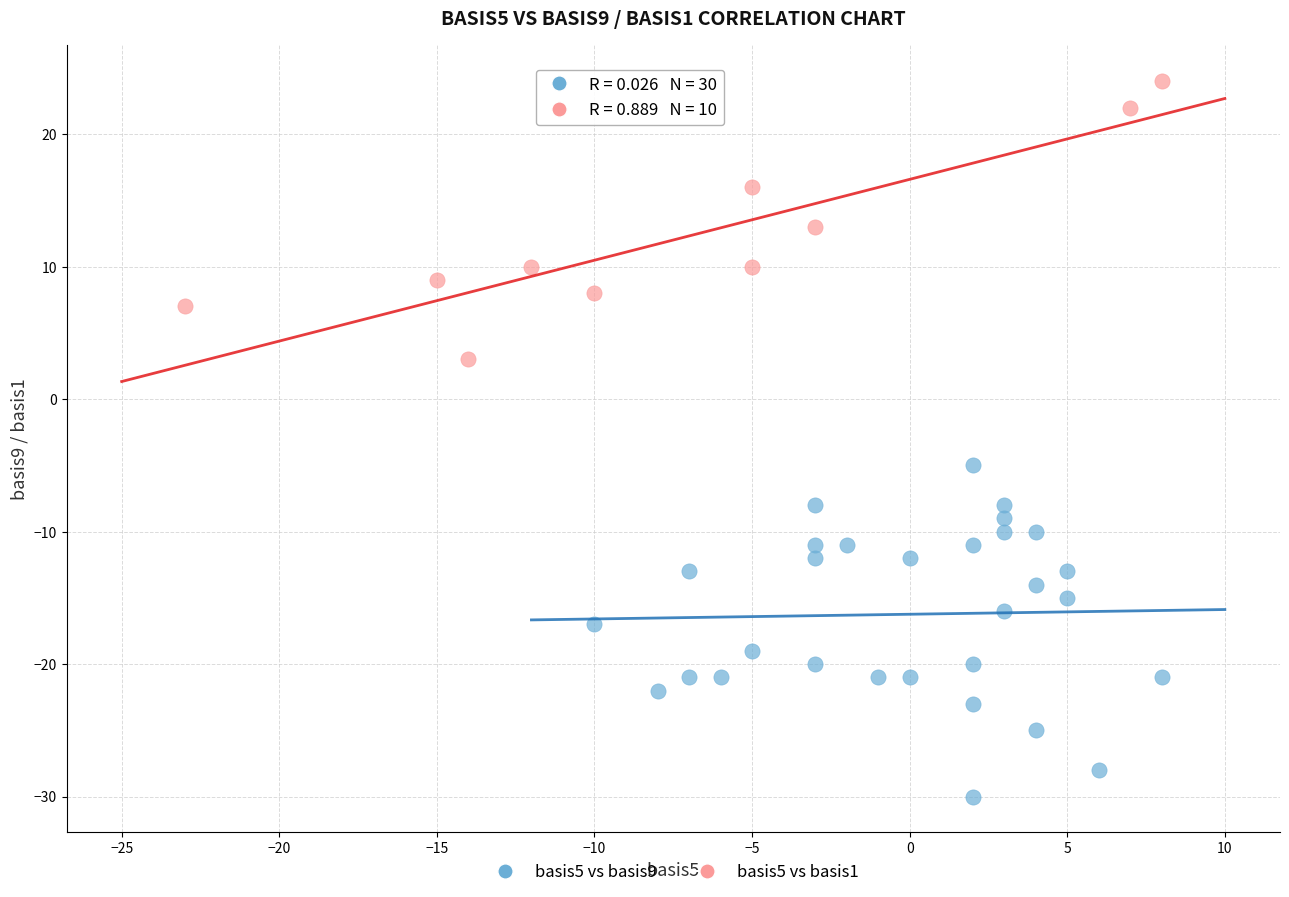

Which series has the widest spread of Y values?

basis5 vs basis9